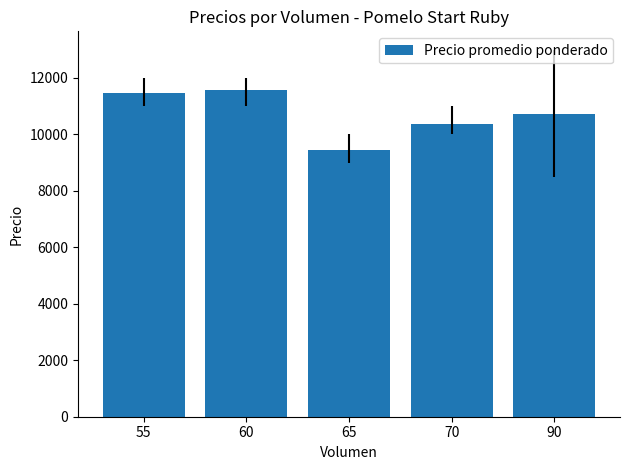

How many categories are shown in the chart?

5